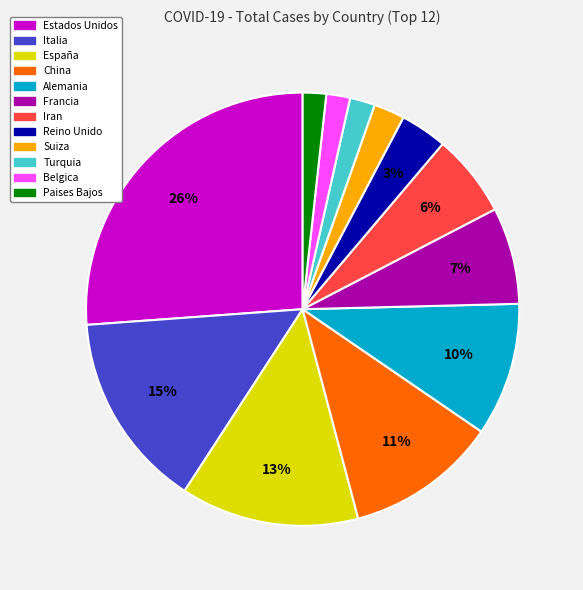

The Italia slice represents 15% of the pie. True or false?

True